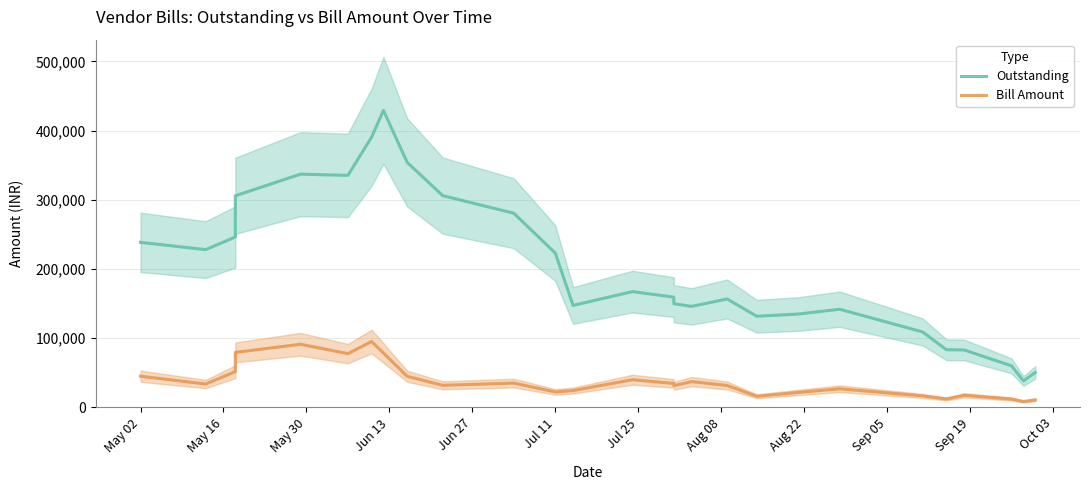

At which category does Outstanding reach its first local valley?

May 16